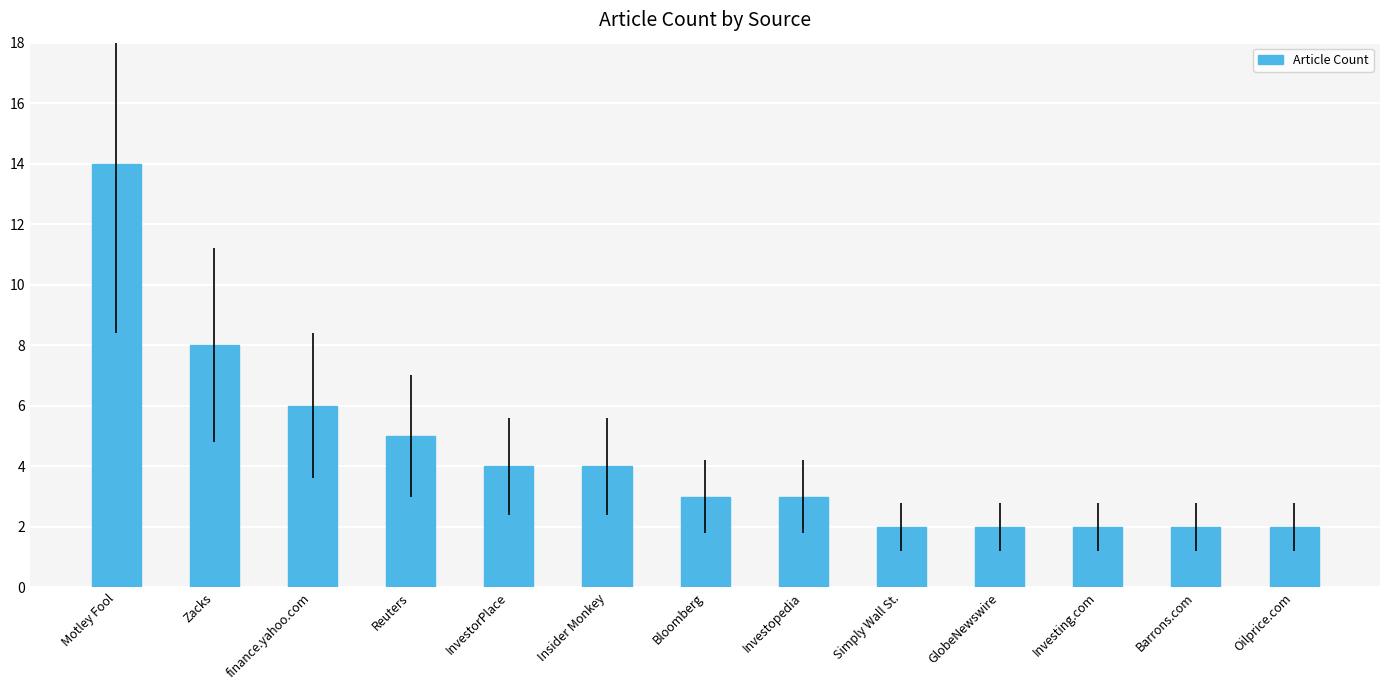

Which has a higher value, finance.yahoo.com or Investing.com?

finance.yahoo.com